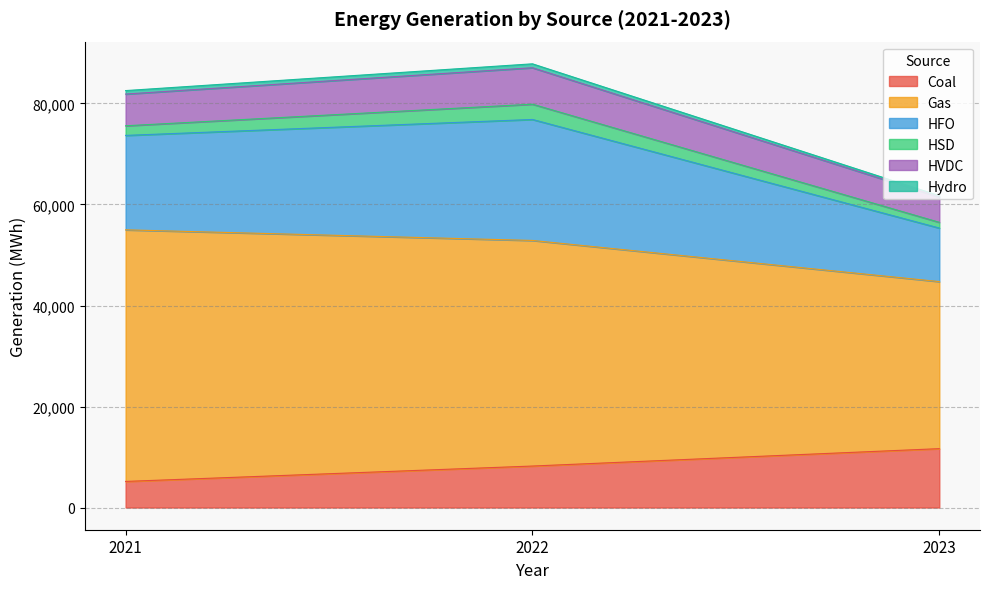

What is the approximate value of Coal at 2023?

11658.9